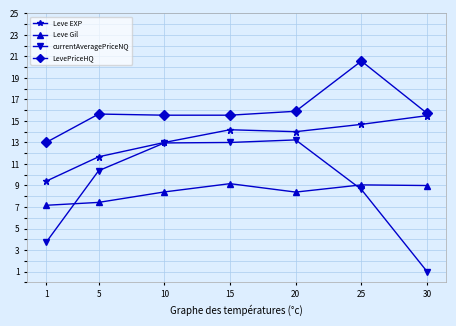

What is the maximum value shown in the chart?

20.6